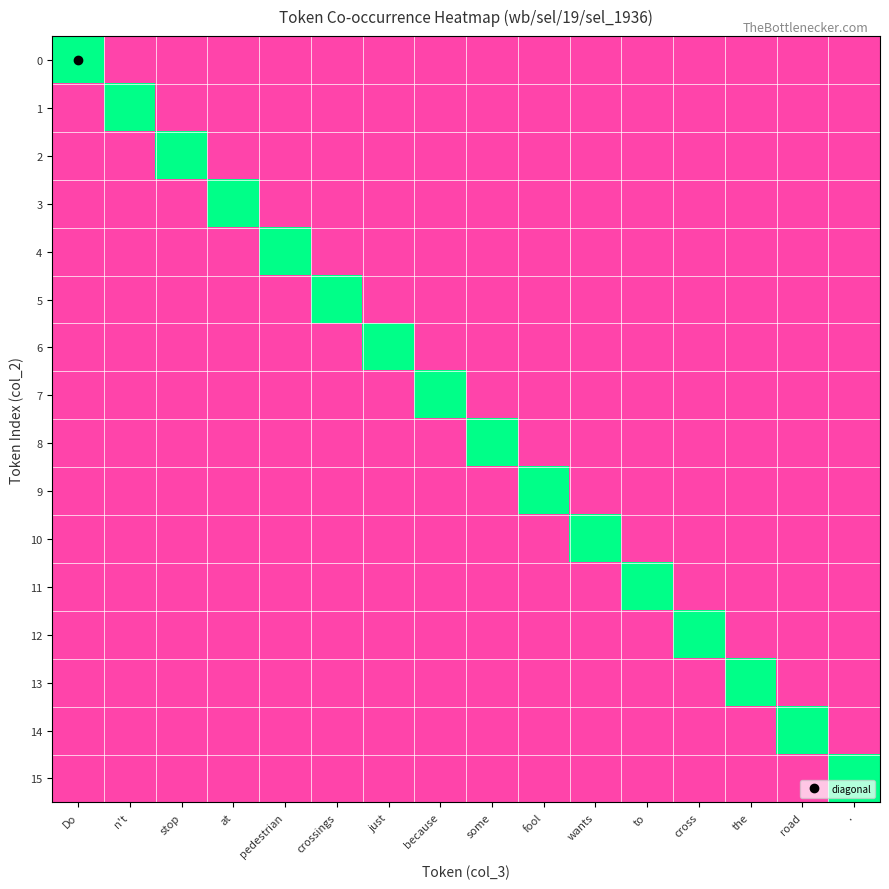

What is the spread (max minus min) of values at .?

1